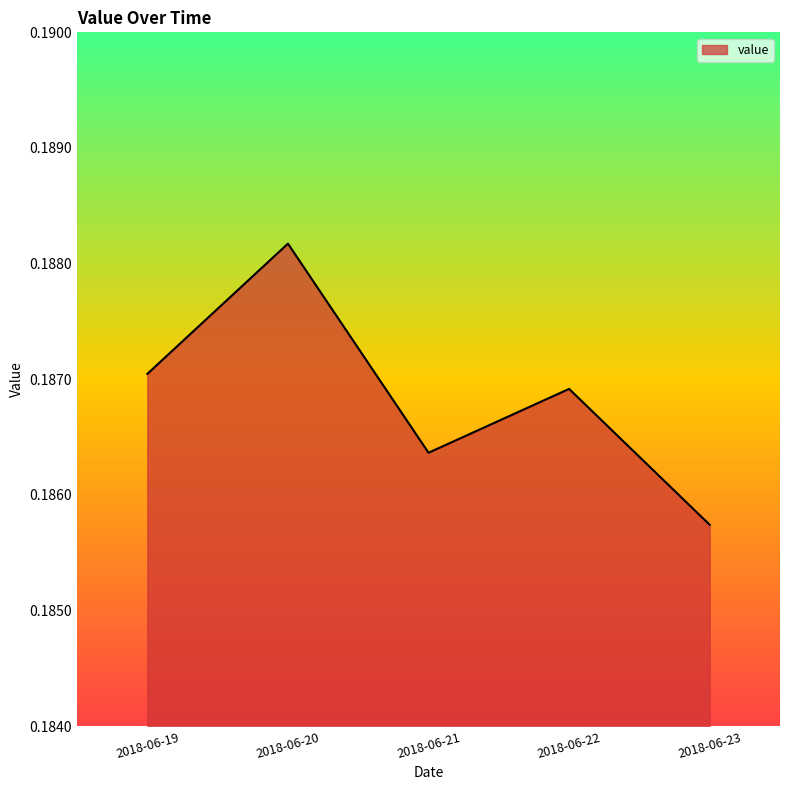

Rank the categories by value from lowest to highest.

2018-06-23, 2018-06-21, 2018-06-22, 2018-06-19, 2018-06-20